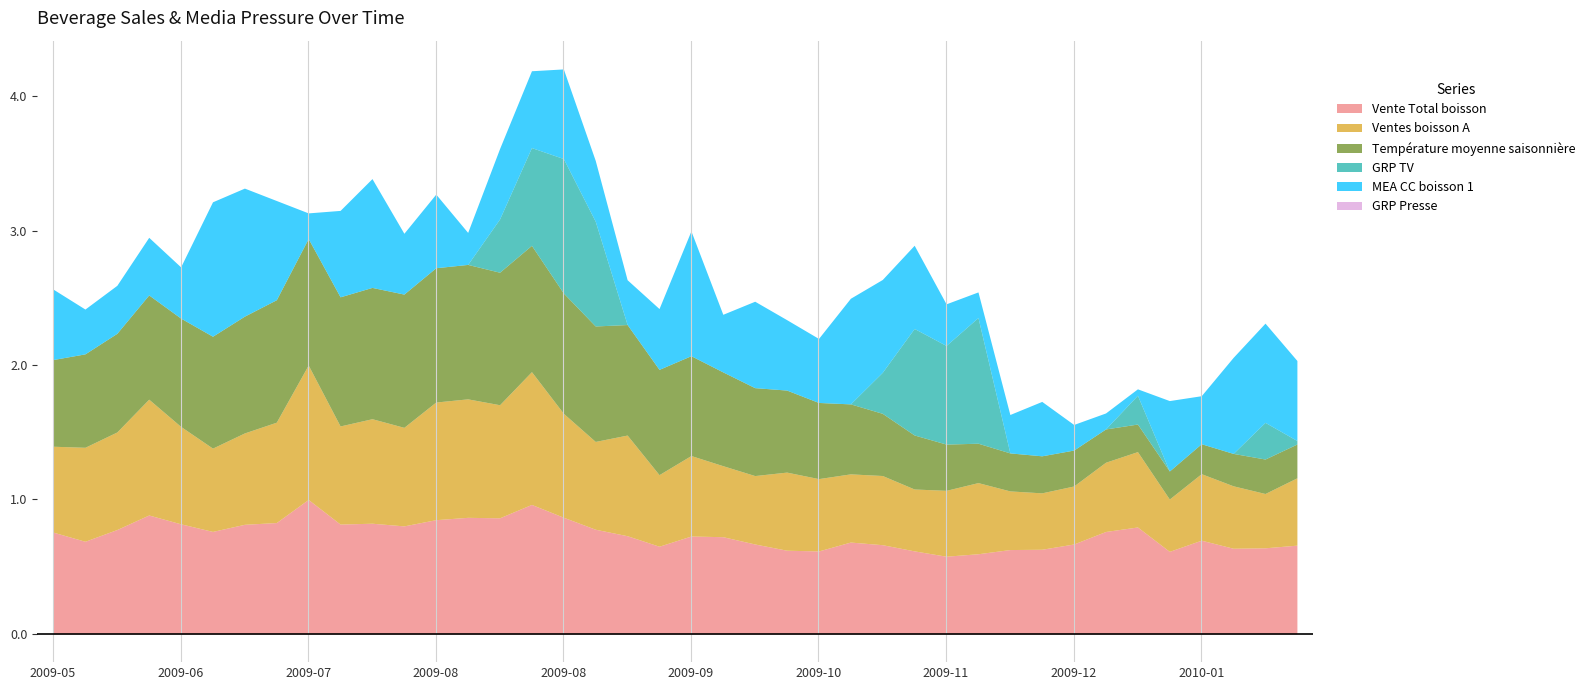

True or false: Vente Total boisson has a value of 6645.1 at 2009-07-12.

False